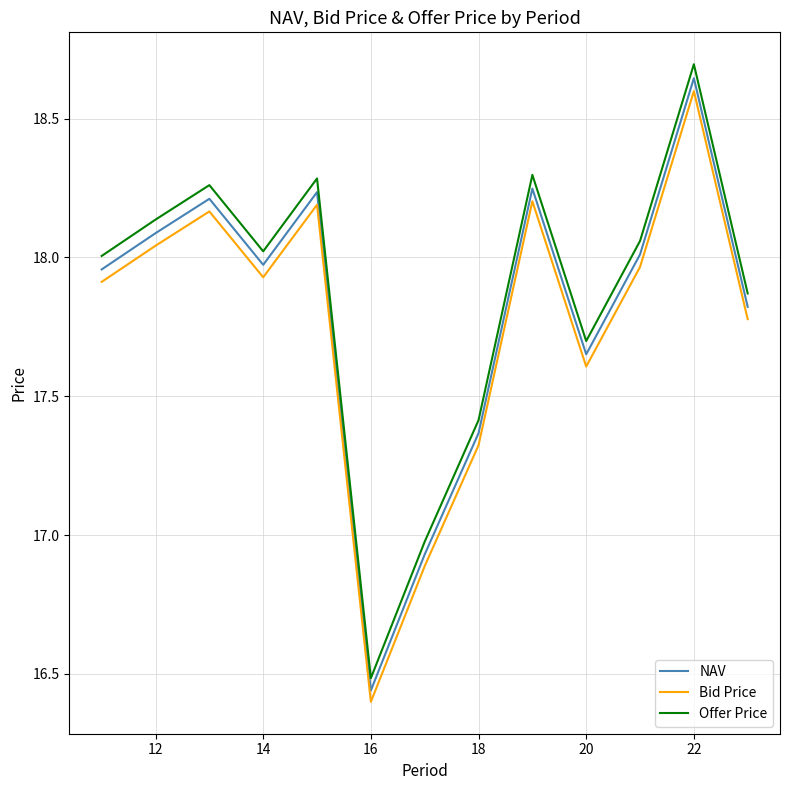

True or false: NAV and Bid Price cross at least once.

False